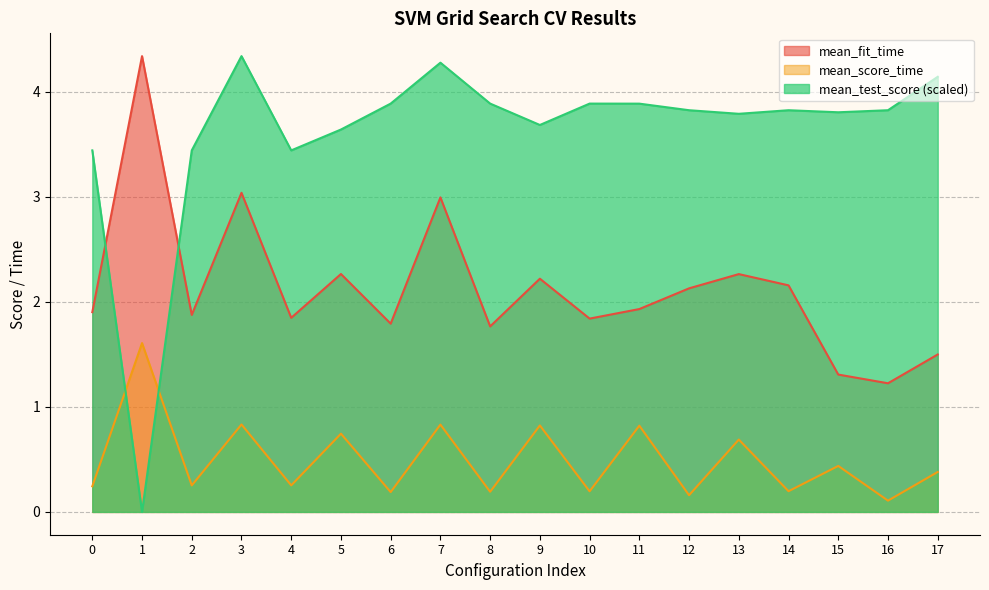

True or false: mean_score_time and mean_fit_time intersect in this chart.

False